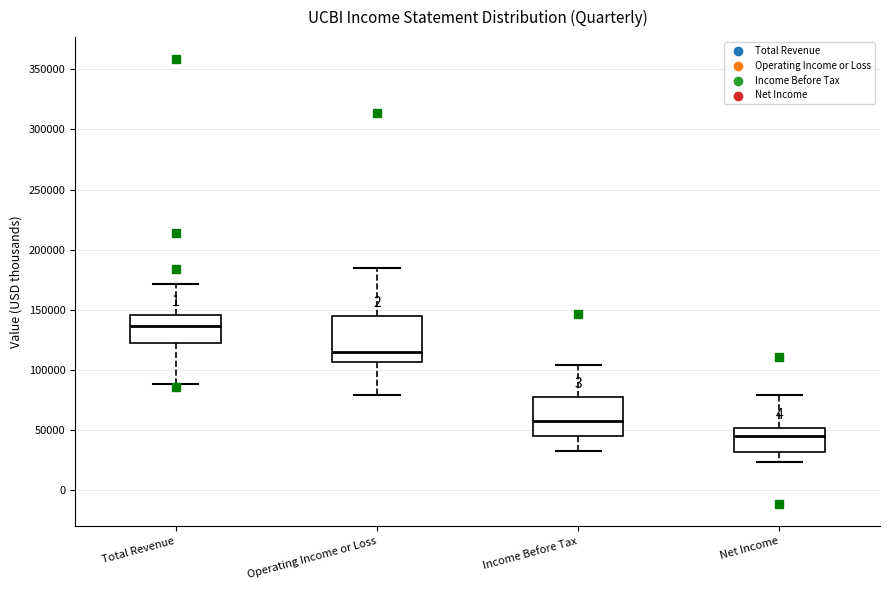

Which box has the lowest median line?

Net Income